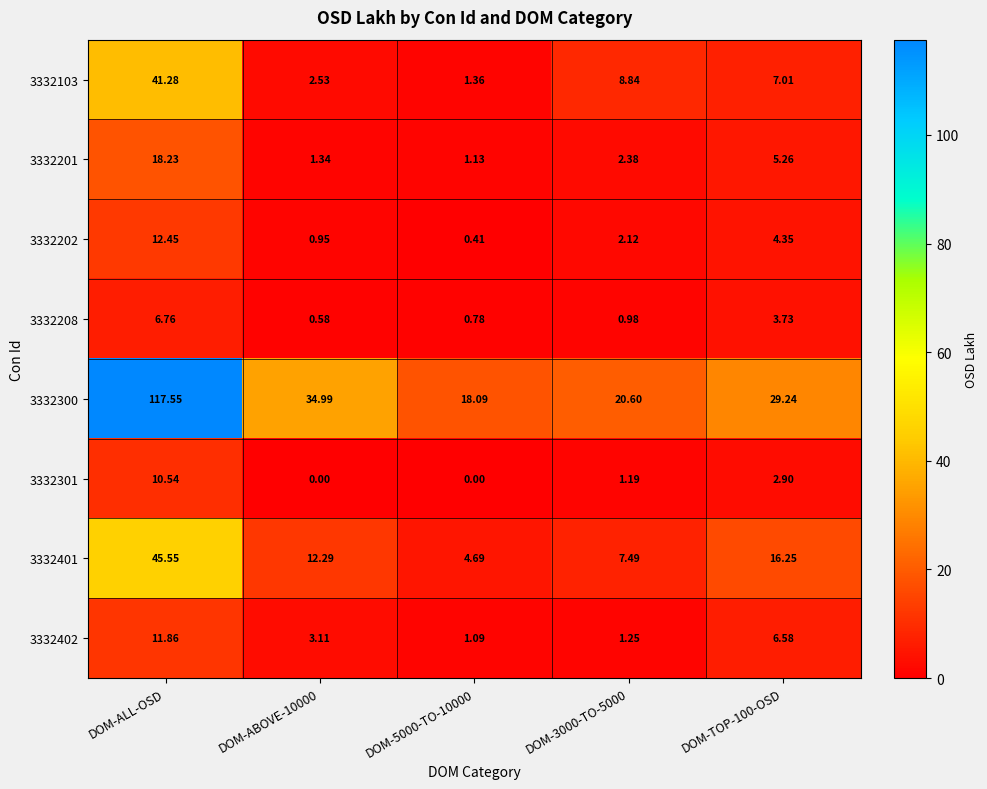

Is the value of 3332201 at DOM-ALL-OSD greater than the value of 3332103 at DOM-3000-TO-5000?

Yes